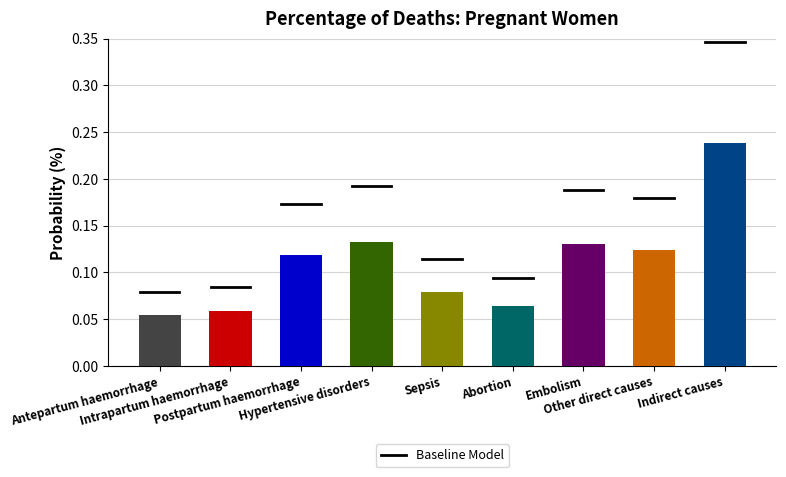

What is the sum of all values?

1.0